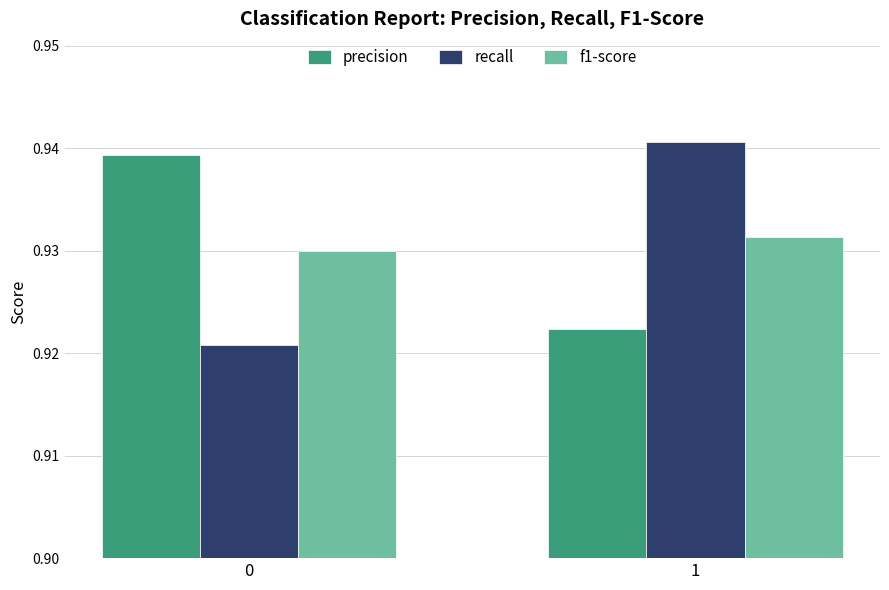

True or false: recall has a value of 0.5 at 0.

False